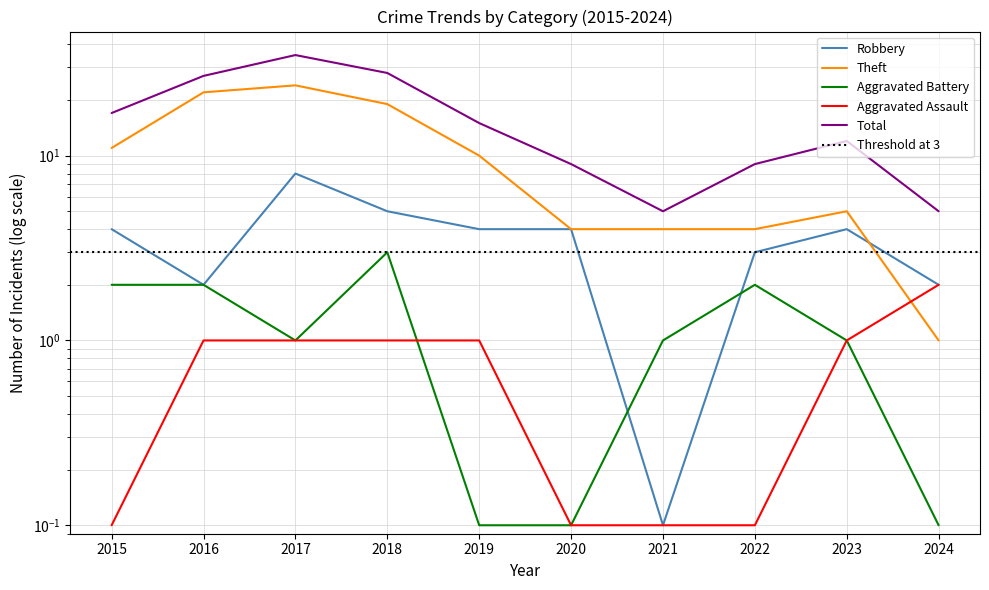

Which series ends up on top after the final intersection of Robbery and Theft?

Robbery